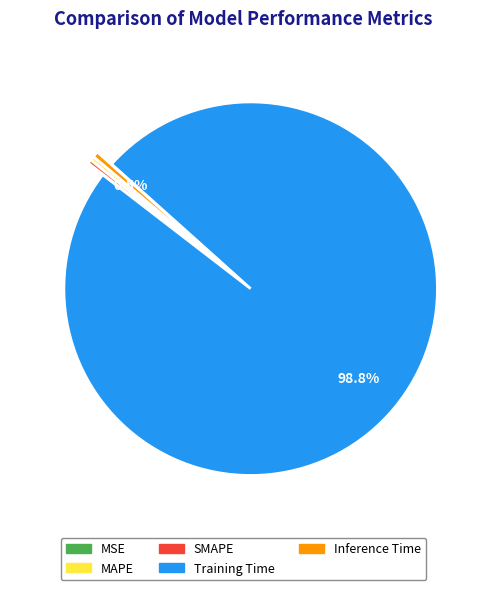

What percentage is the Training Time slice, to the nearest percent?

99%